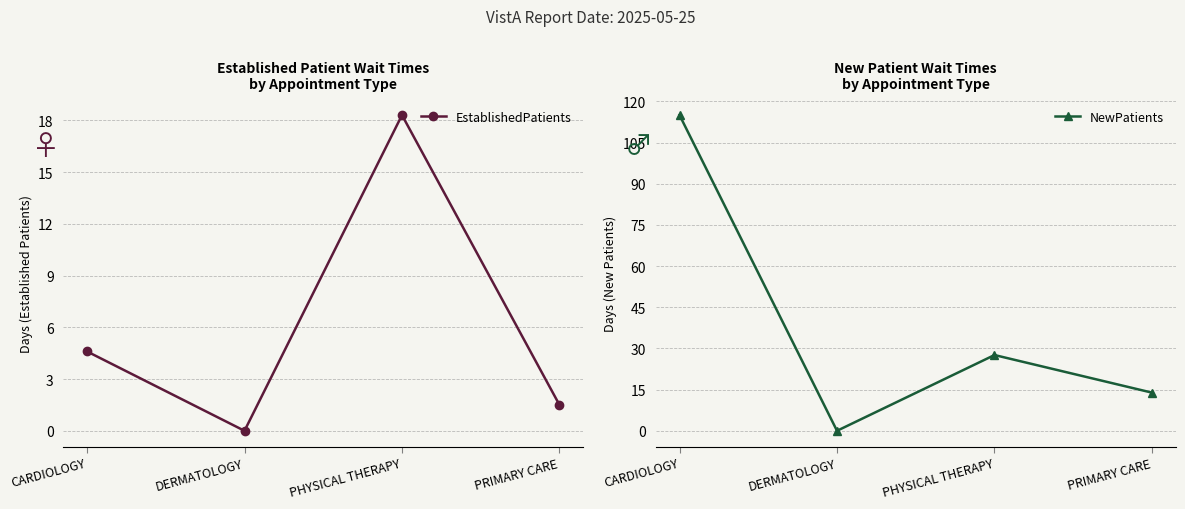

Is it true that NewPatients equals -79.4 at DERMATOLOGY?

False